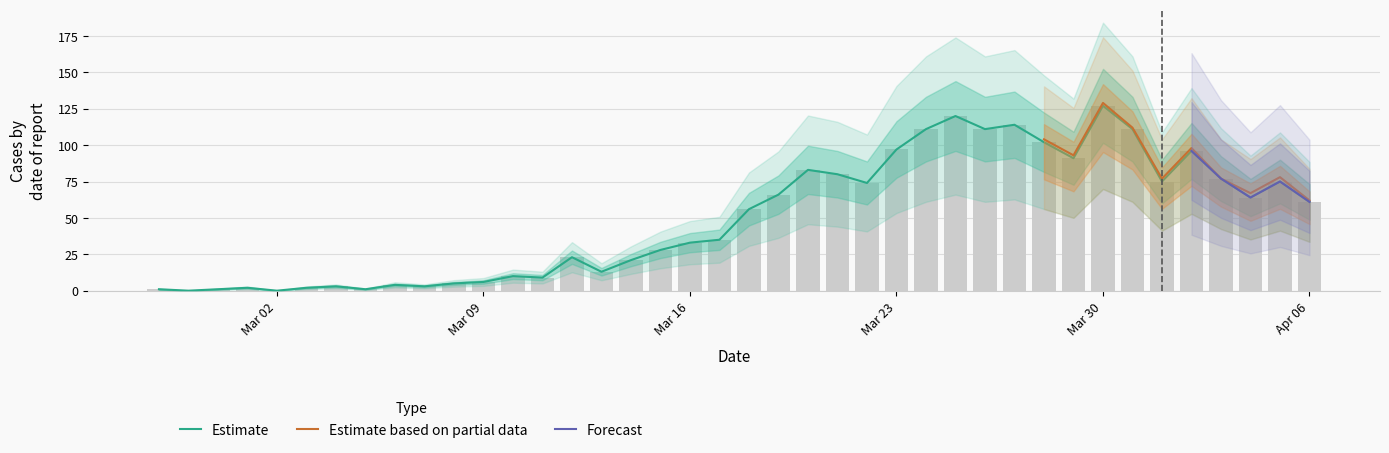

What is the label of the 25th bar from the right?

2020-03-13